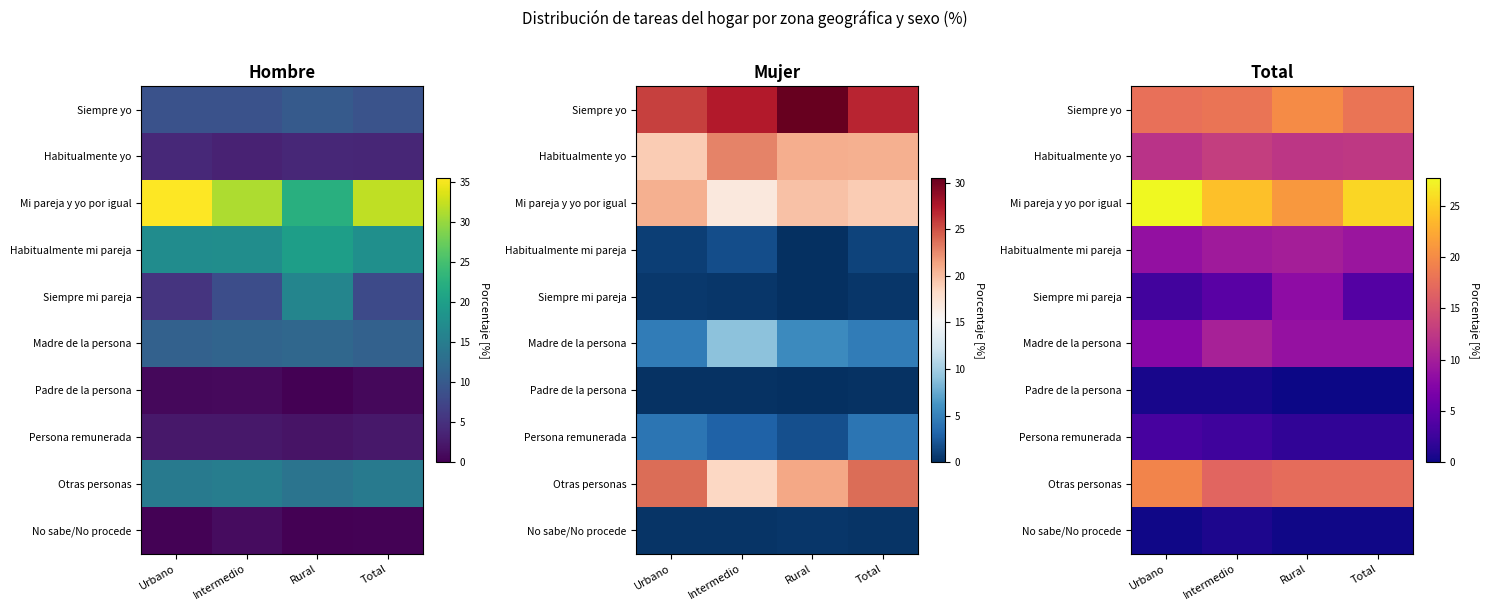

What is the difference between the Mi pareja y yo por igual values at Urbano and Intermedio?

3.8